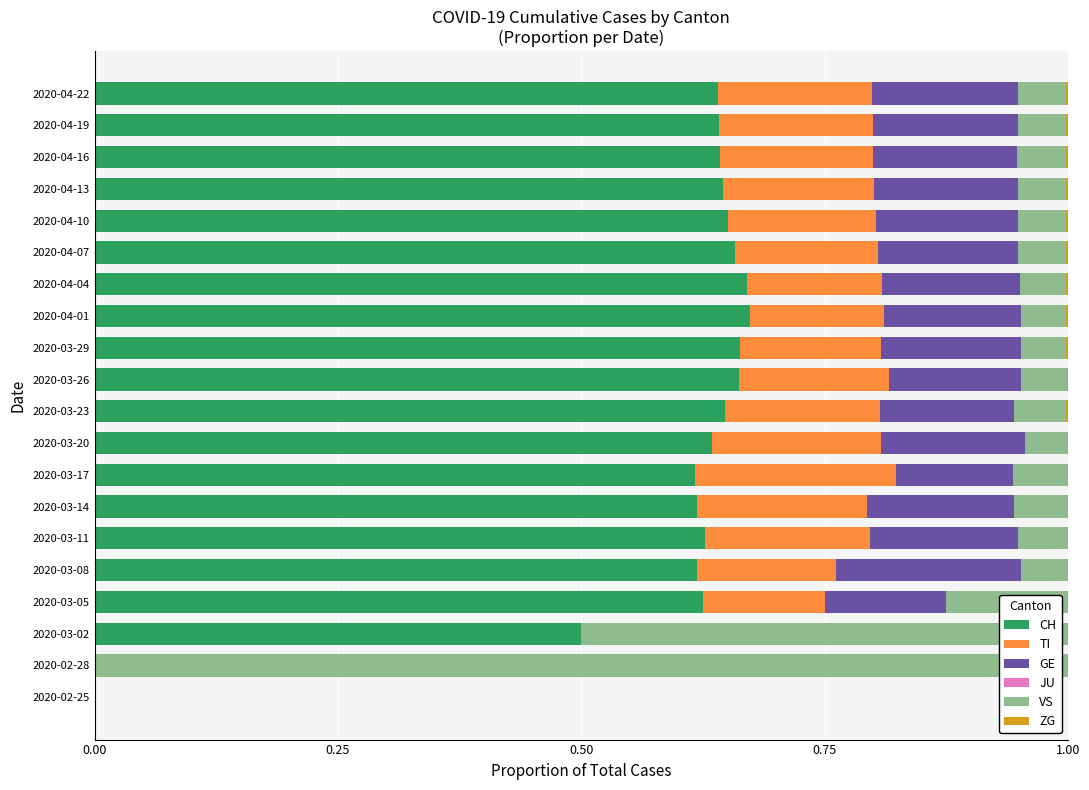

What is the sum of all CH values?

11.4